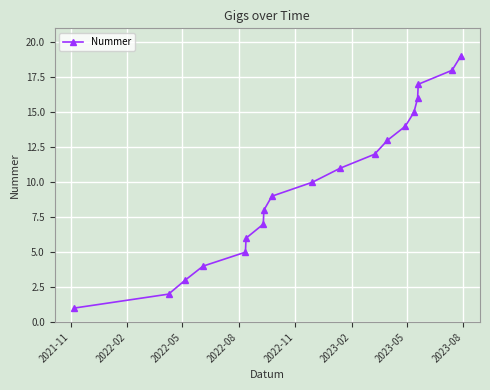

What is the difference between the maximum and minimum values?

18